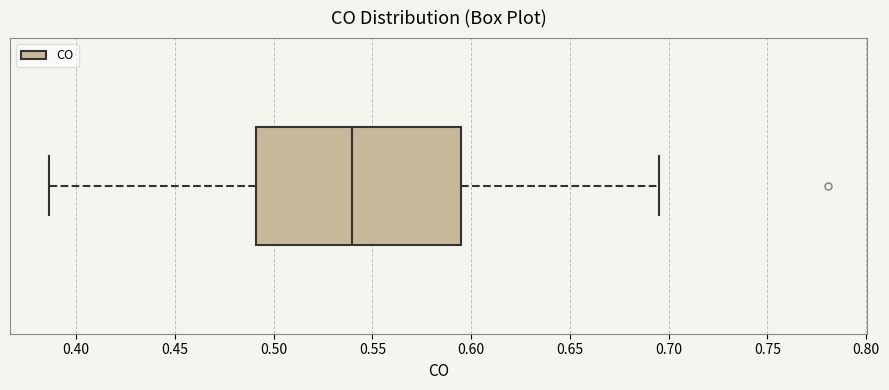

Read this box plot against the x-axis: the position of the median line, the range covered by the box, and the ends of both whiskers. The values are not printed on the chart, so give them approximately, as read against the axis.

median 0.540, box 0.490 to 0.595, whiskers 0.385 to 0.695